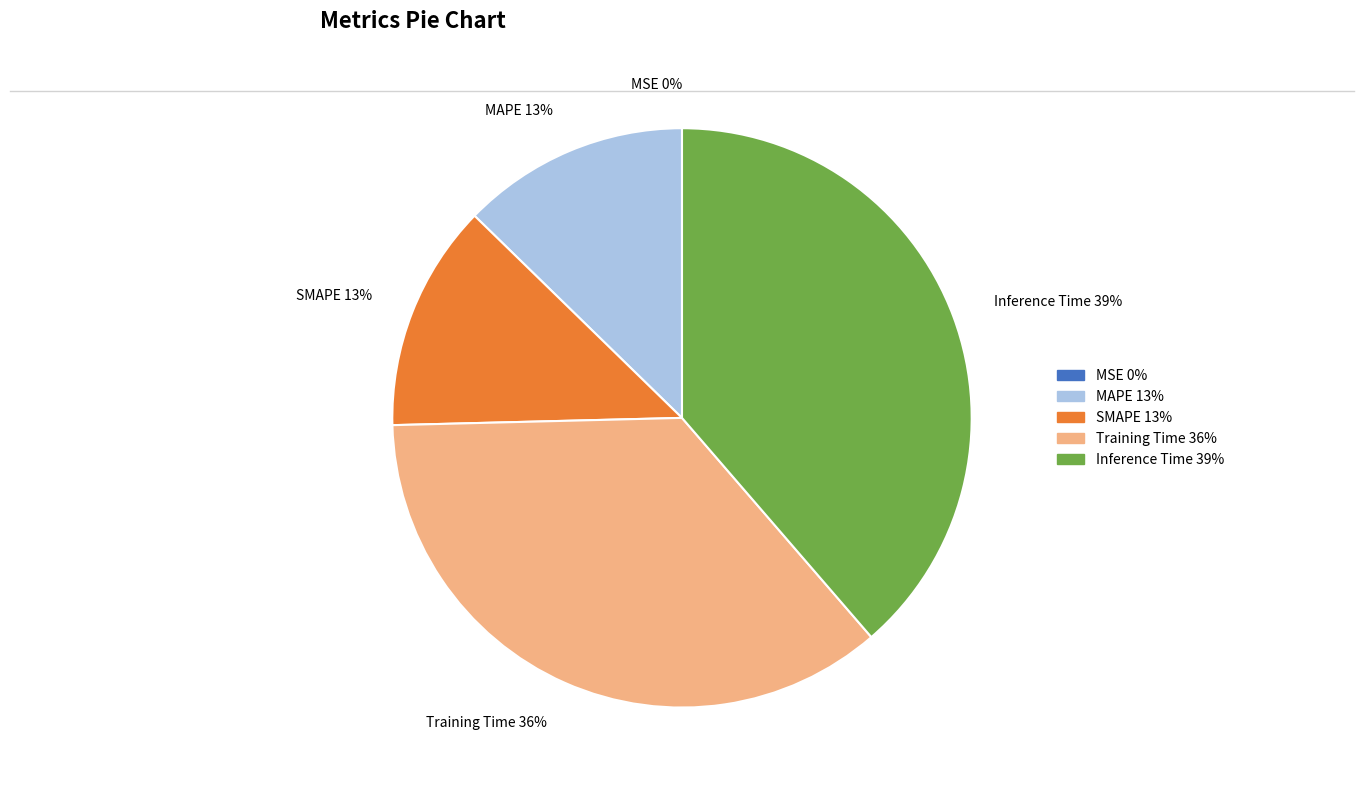

What is the largest slice in the pie chart?

Inference Time